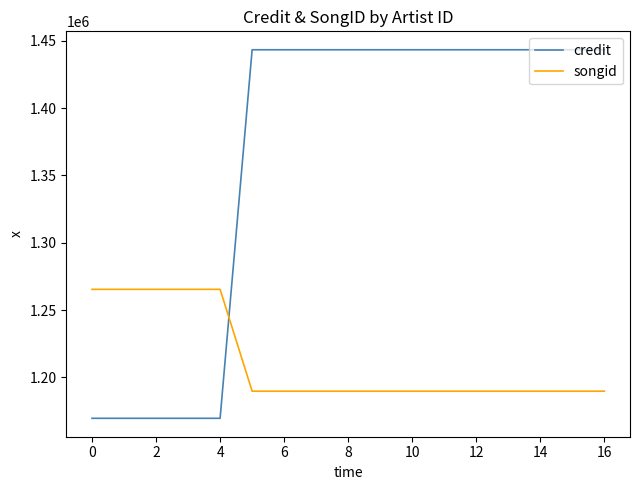

Which series has the largest total across all categories?

credit